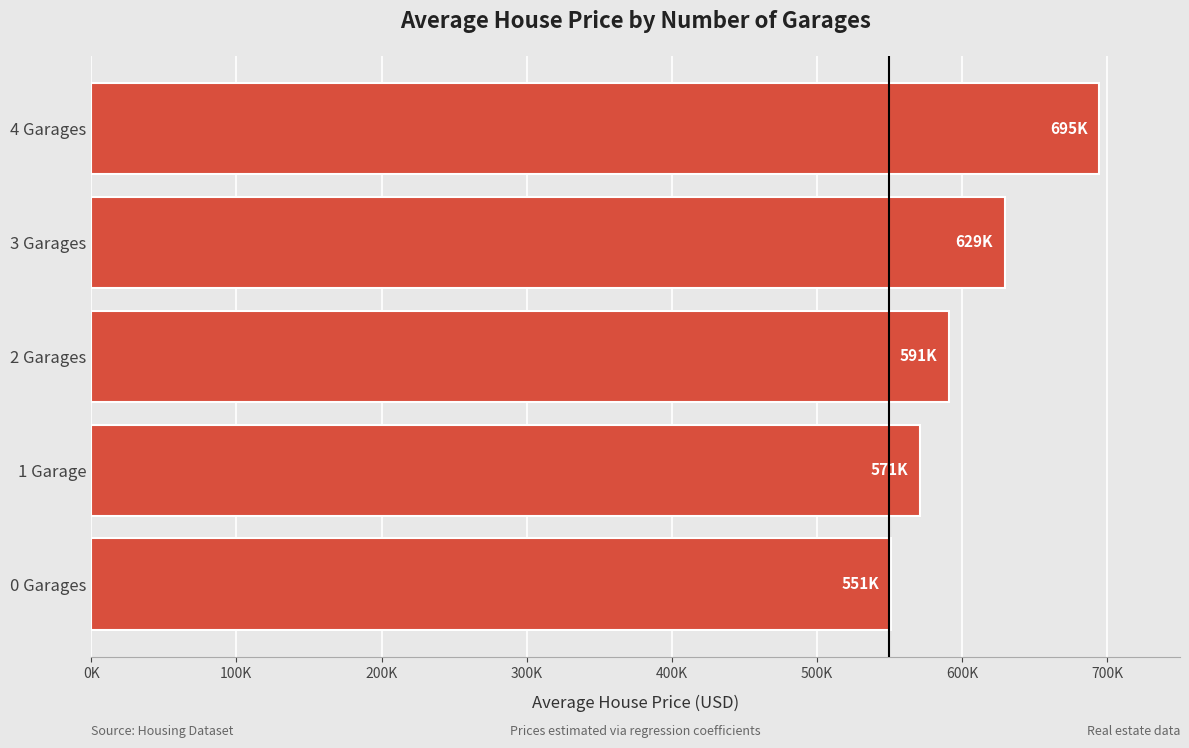

What is the greatest value displayed?

694592.8